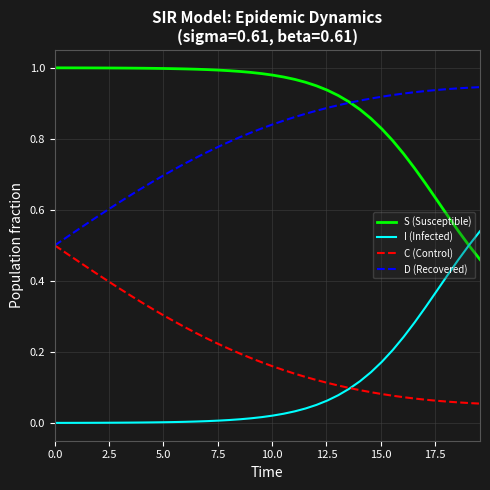

Which series has the largest total across all categories?

S (Susceptible)